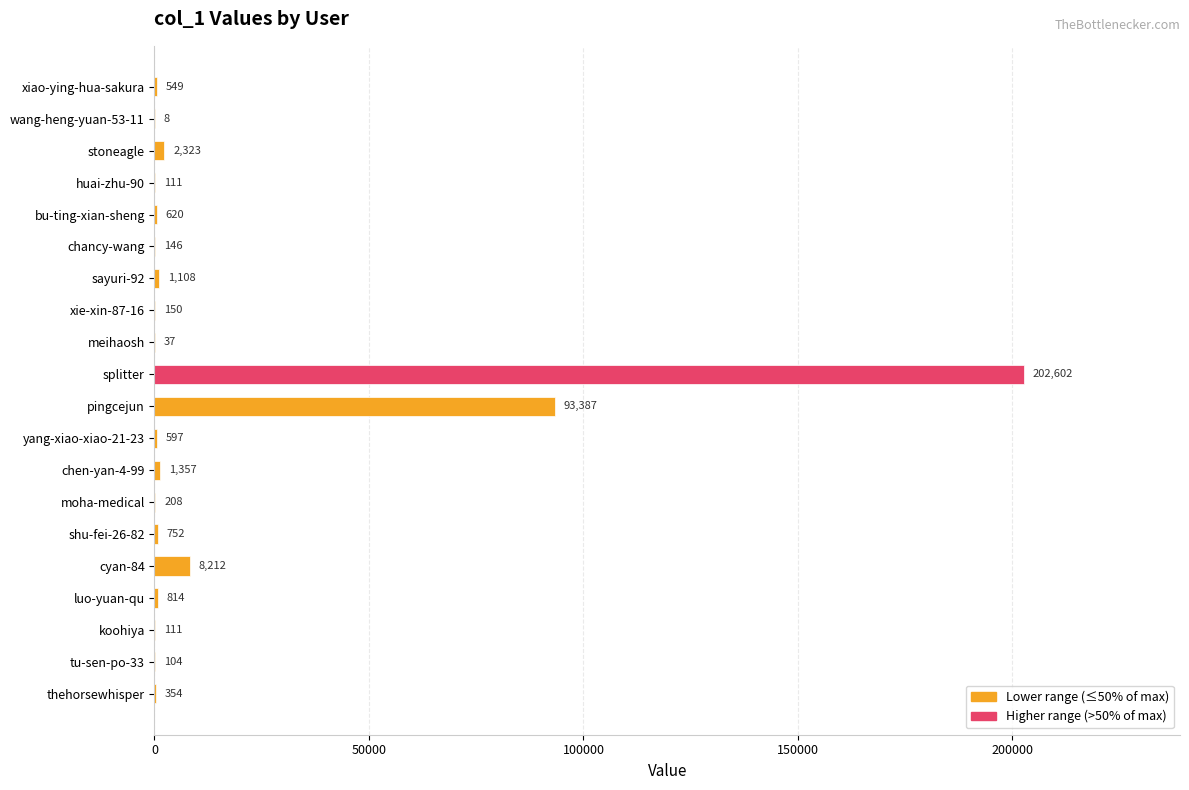

What value does the data have at meihaosh?

37